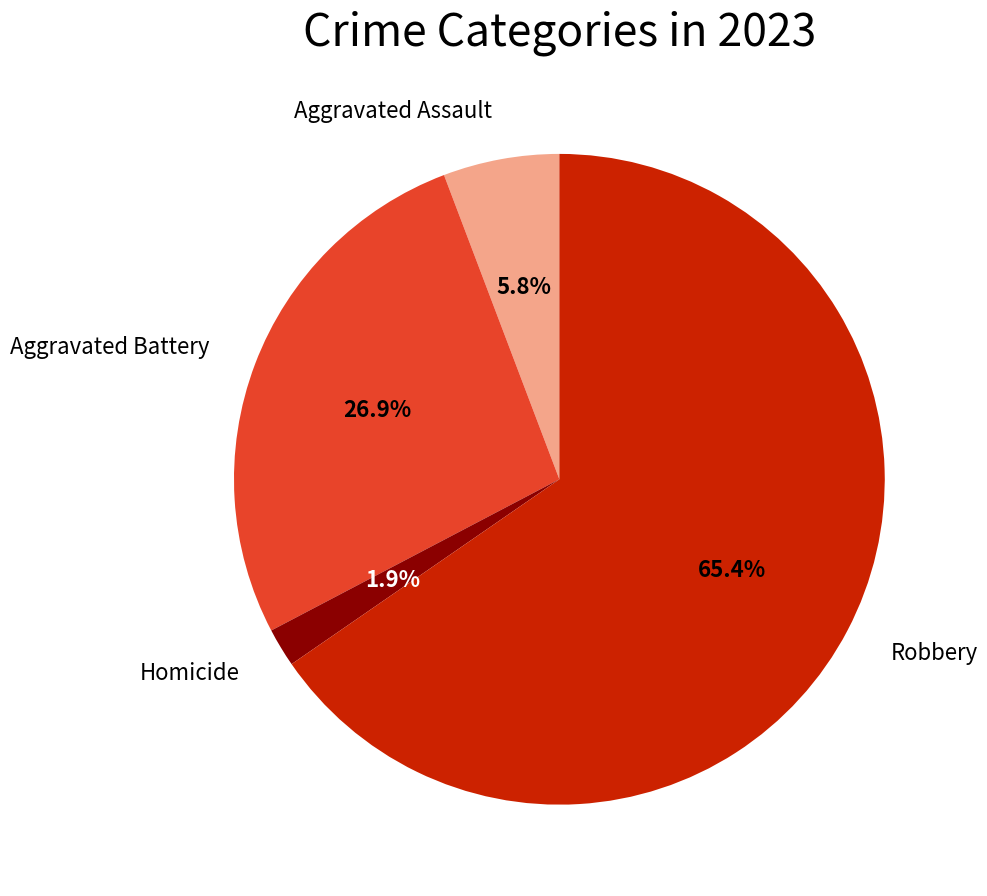

Is there a majority slice in this chart?

Yes